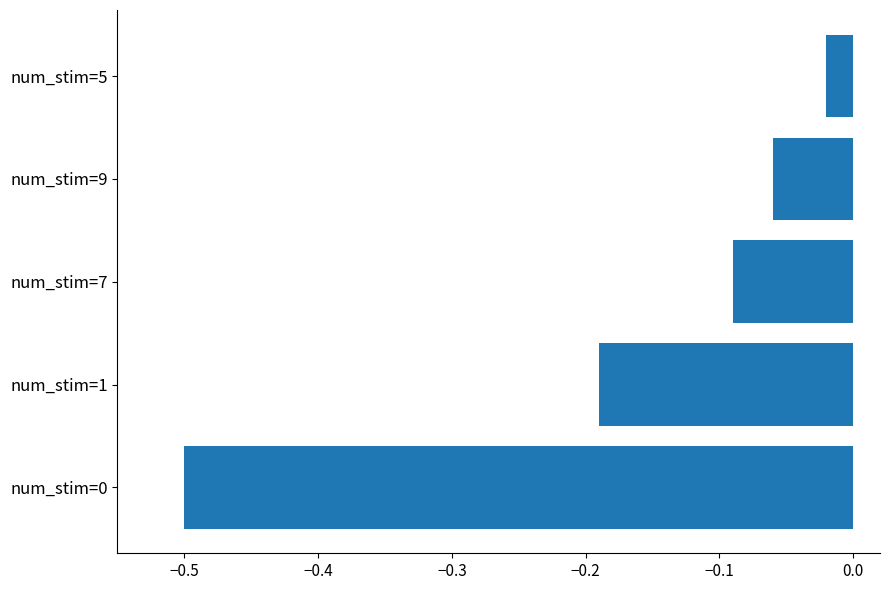

What is the sum of all values?

-0.9